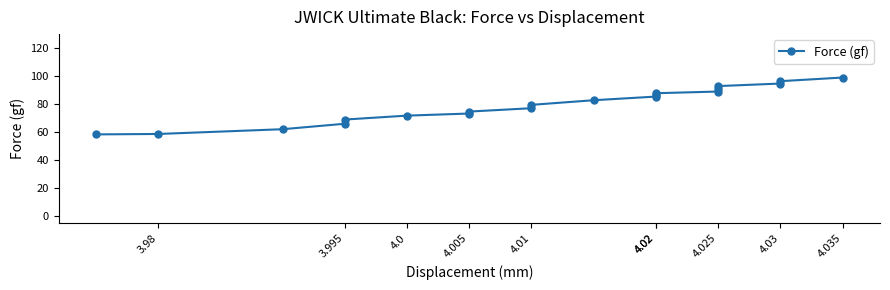

Where is the data nearest to the value 78?

4.01